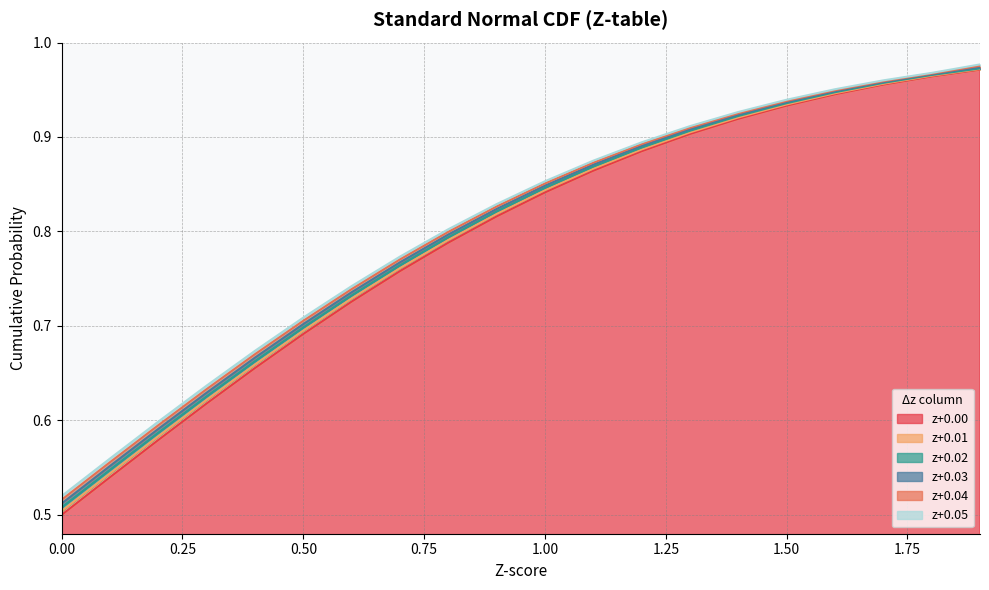

How many data points does each series have?

20